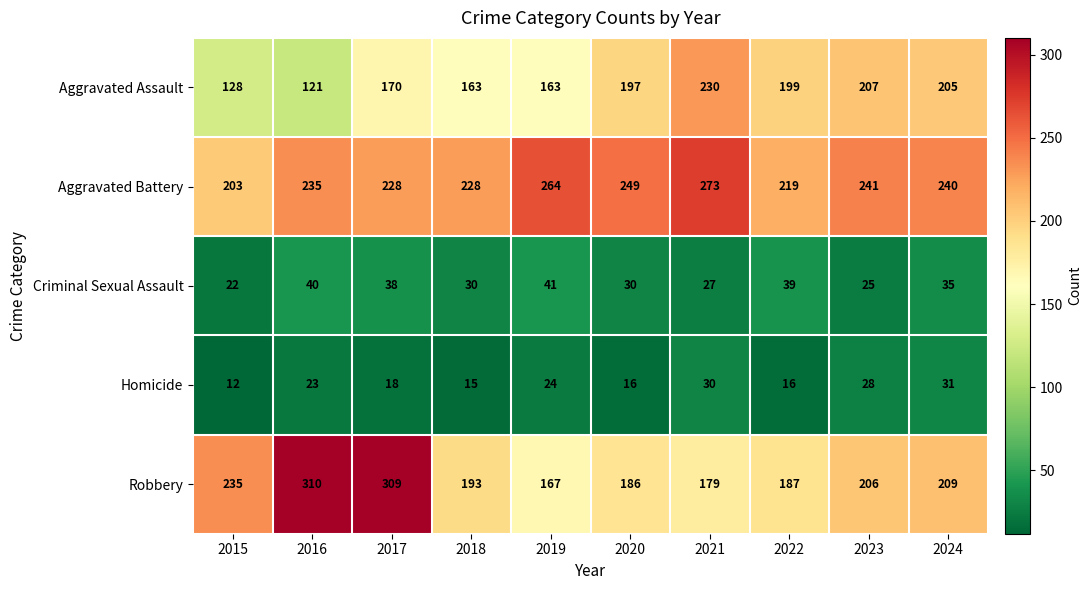

Is it true that Criminal Sexual Assault equals 17 at 2023?

False